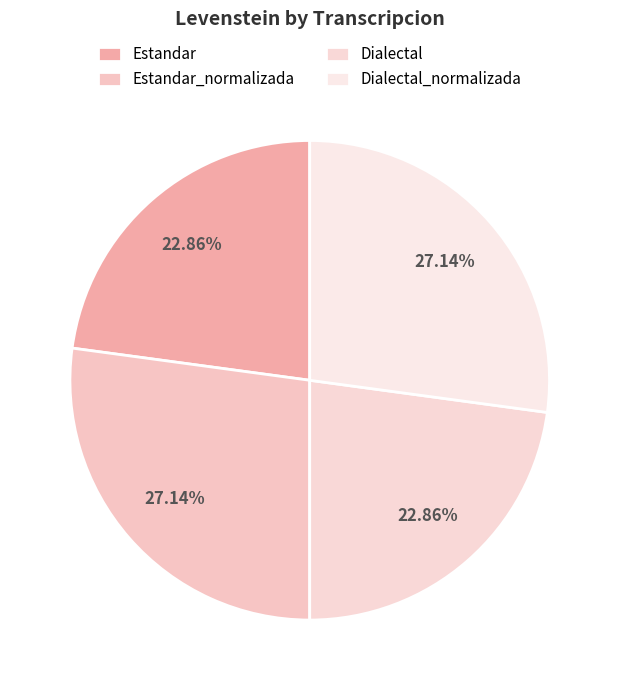

To the nearest percent, what percentage of the pie is Estandar?

23%